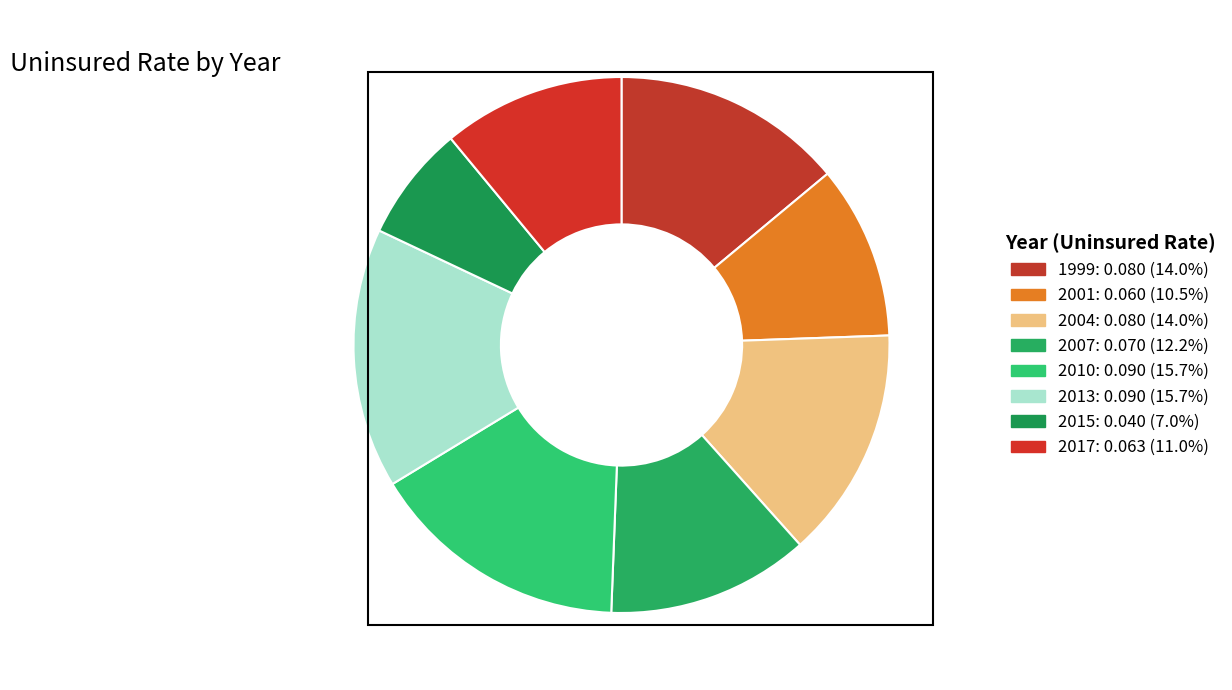

Combined, do 2007 and 2017 account for over 50%?

No